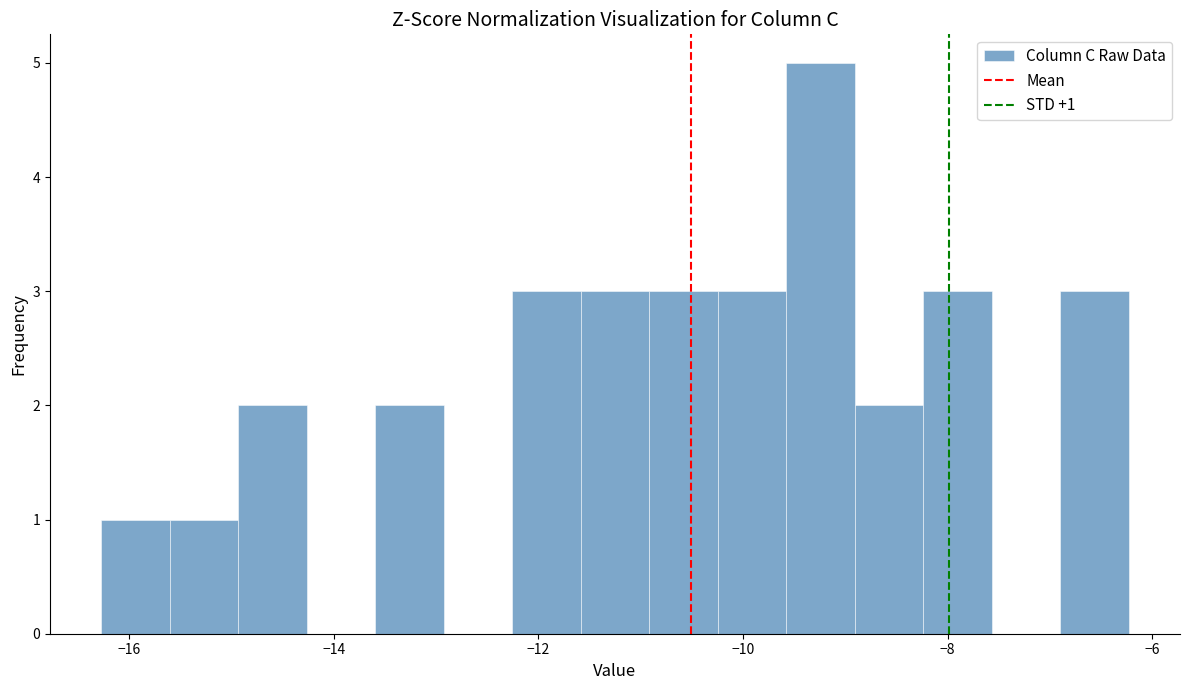

Read against the x-axis, roughly where is the centre of the tallest bar?

-9.2